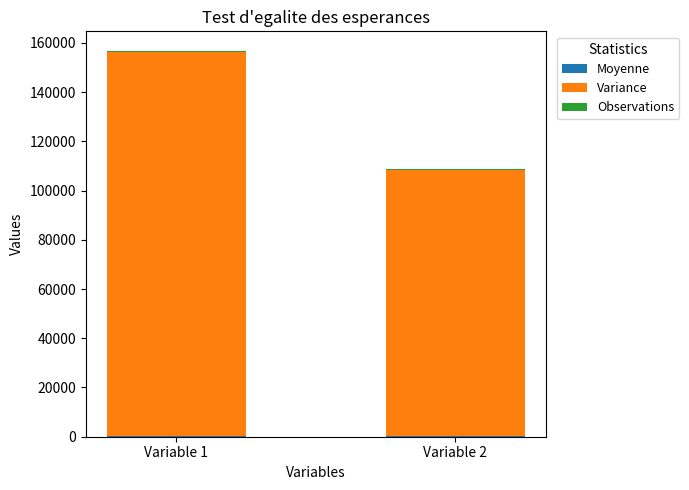

At which category is the sum across all series the highest?

Variable 1